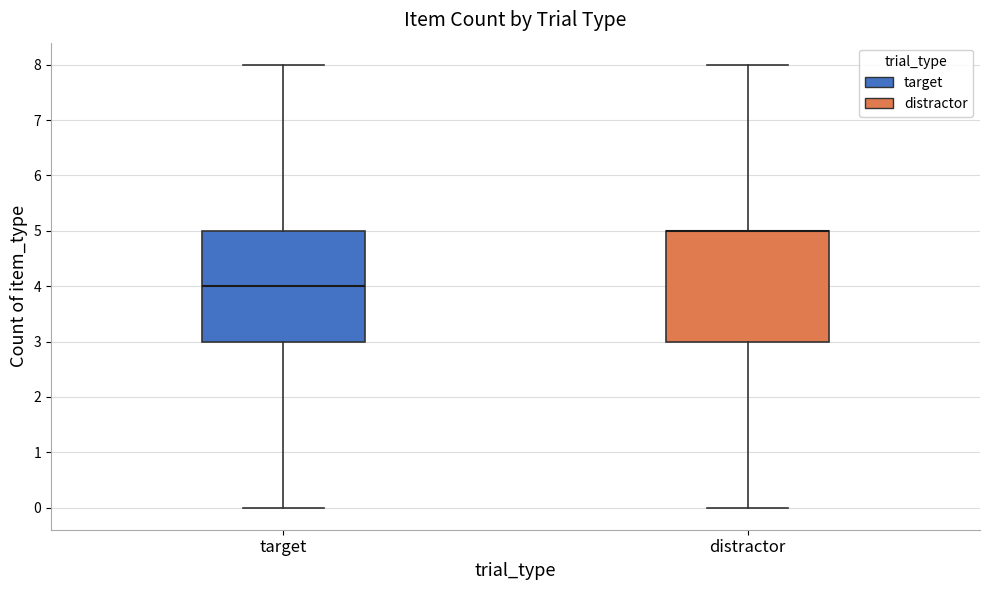

Reading left to right, read every box against the y-axis: the position of its median line, the range the box covers, and the ends of its whiskers. The values are not printed on the chart, so give them approximately, as read against the axis.

target: median 4, box 3 to 5, whiskers 0 to 8
distractor: median 5 (drawn on the box's upper edge), box 3 to 5, whiskers 0 to 8